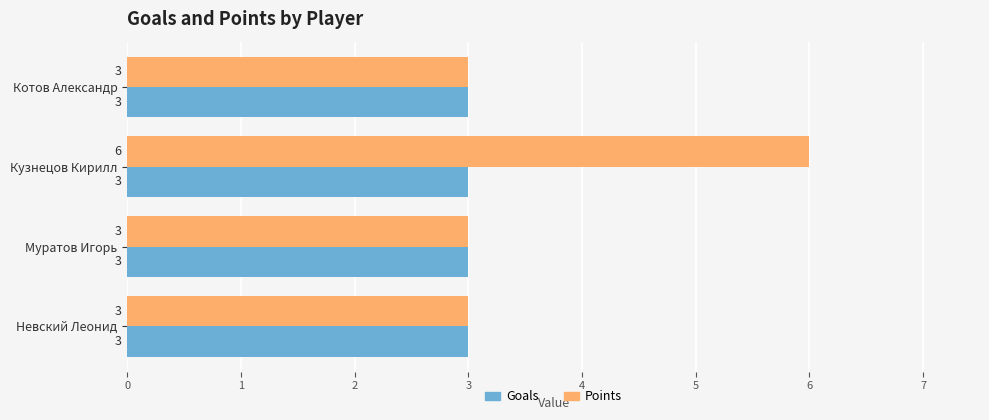

How many Points values are between 3 and 6?

4